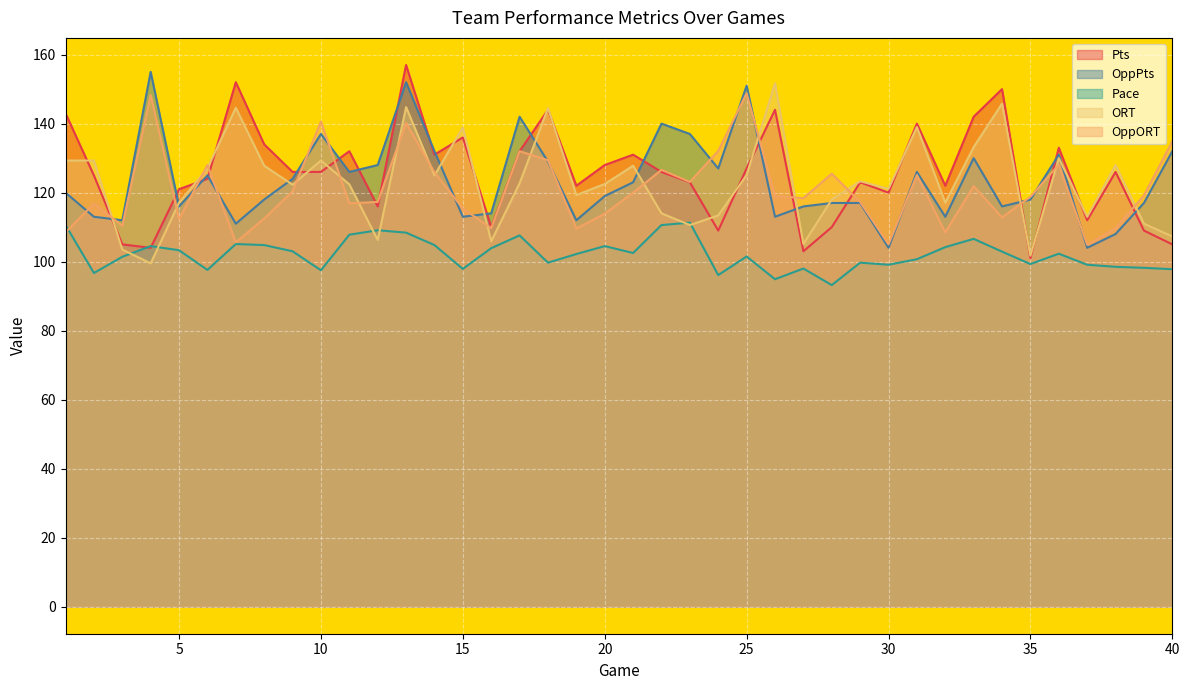

The OppORT series shows 109.6 at 19. True or false?

True